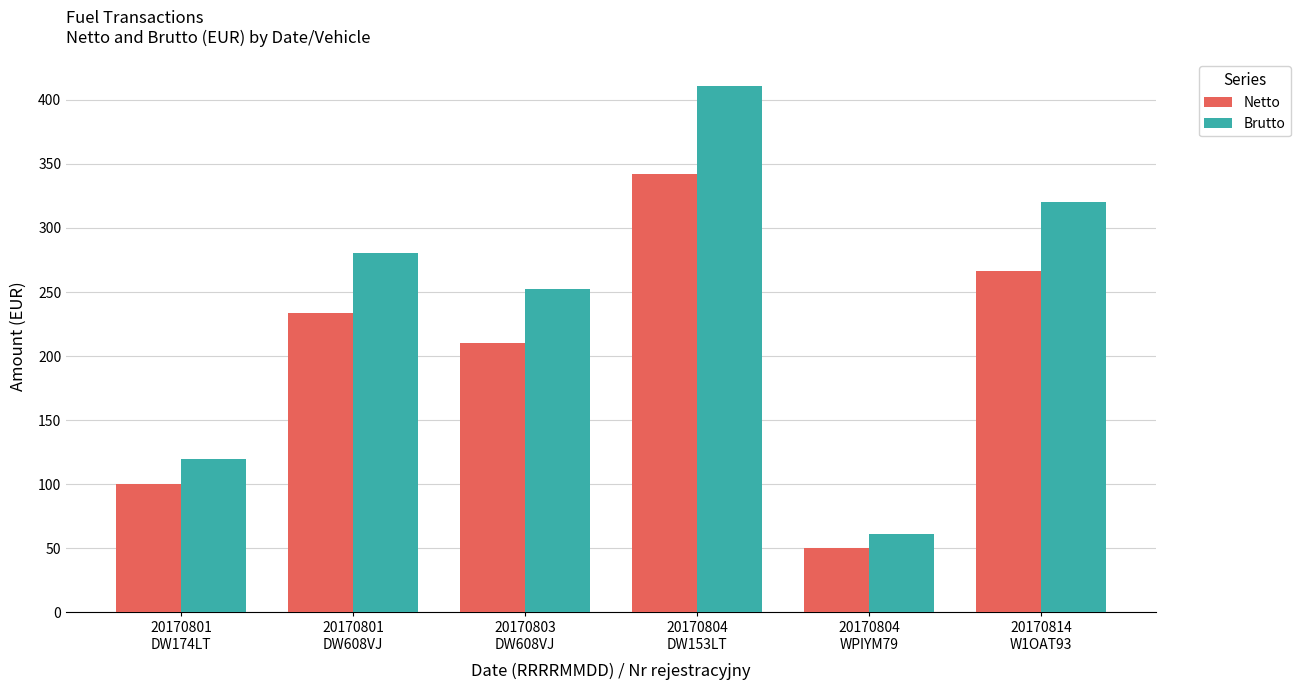

What is the difference between the maximum and second lowest values in the Brutto series?

291.0